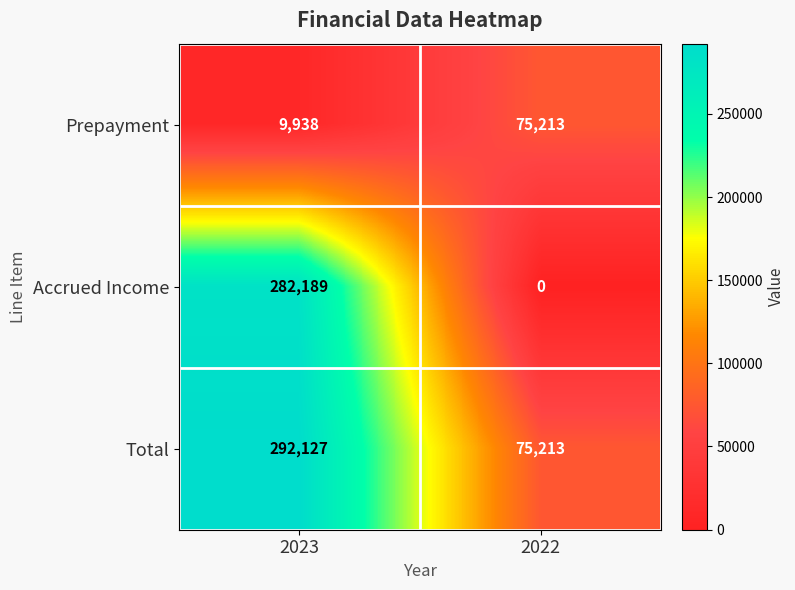

What is the sum of all Prepayment values?

85151